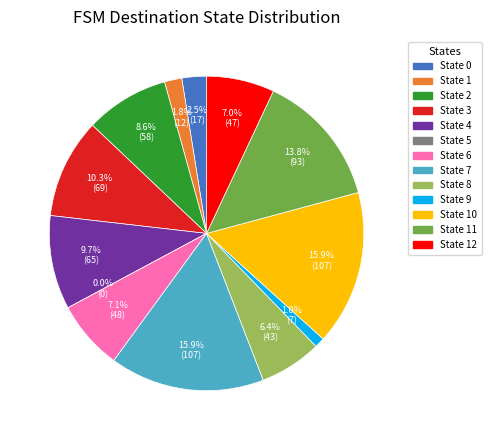

To the nearest percent, what portion does State 11 represent?

14%